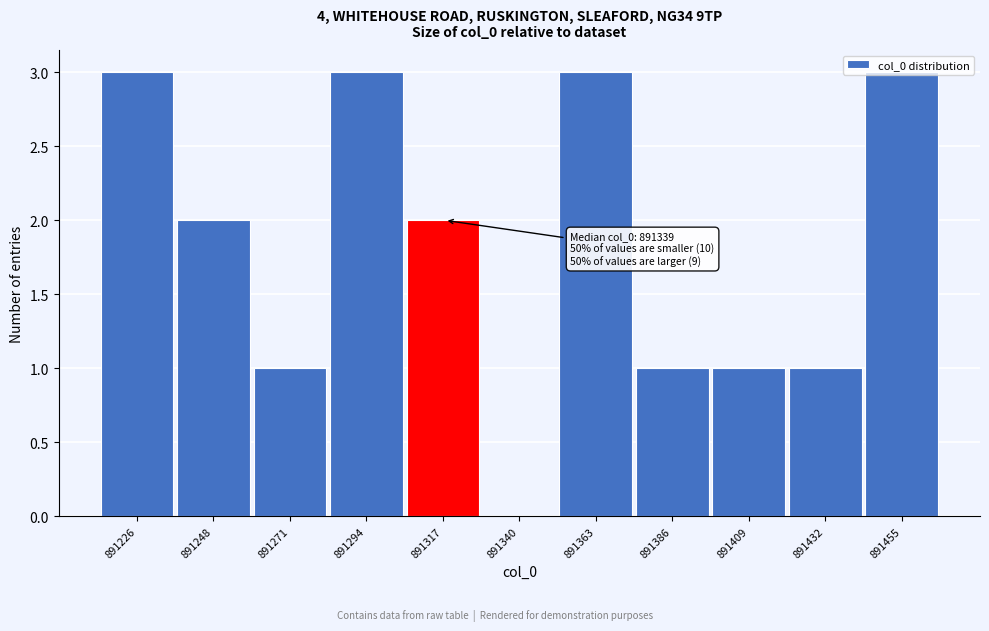

What is the greatest value displayed?

3